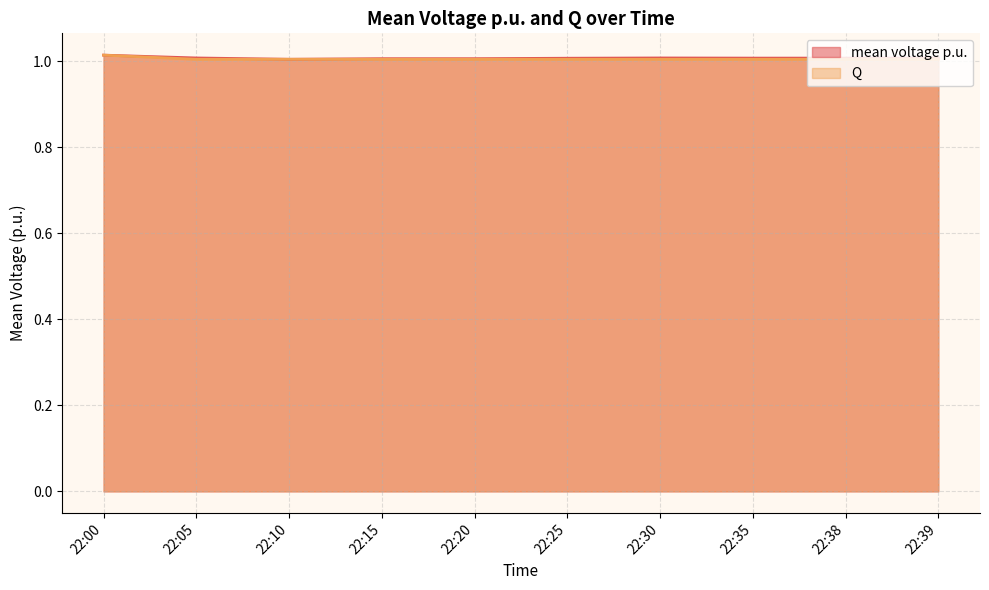

Which has a higher value, 22:20 or 22:05?

22:05